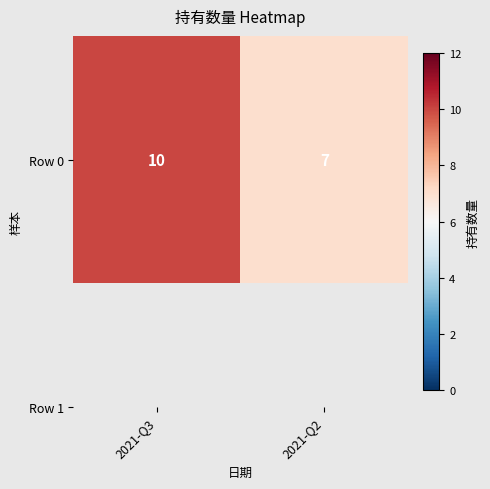

Which label corresponds to the smallest value in the chart?

2021-Q2